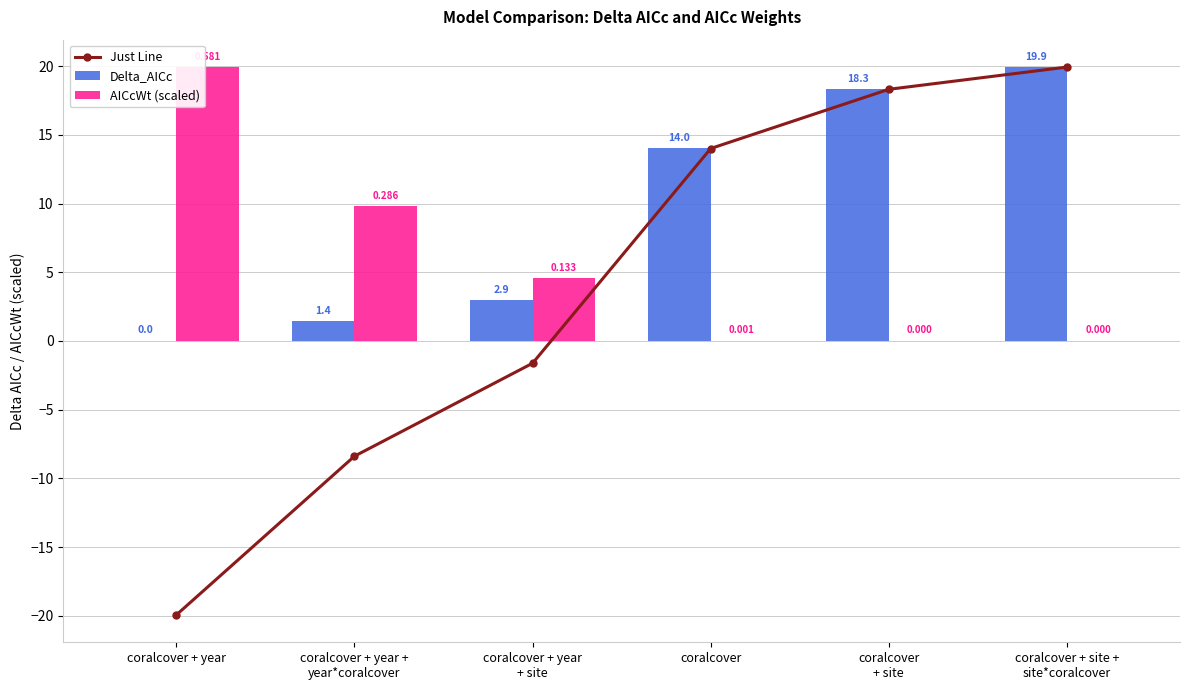

At which label does Delta_AICc first exceed 14?

coralcover